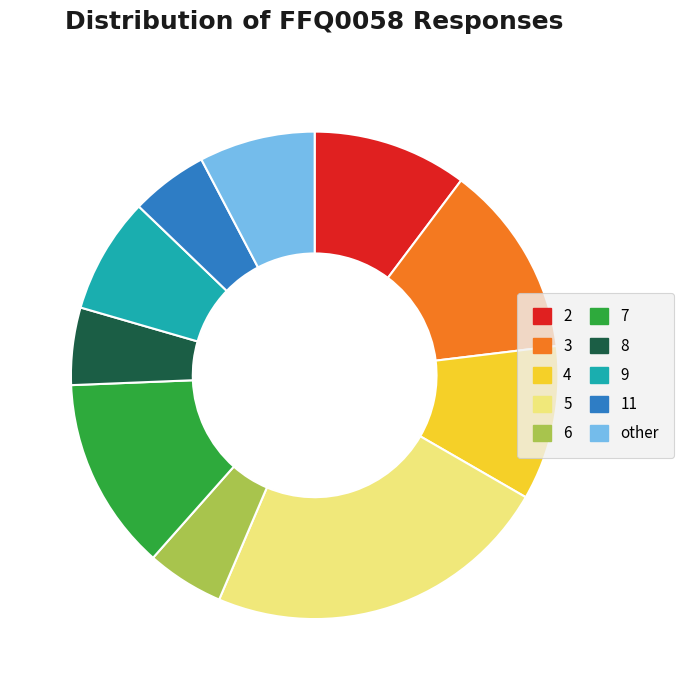

The 11 slice represents 5% of the pie. True or false?

True